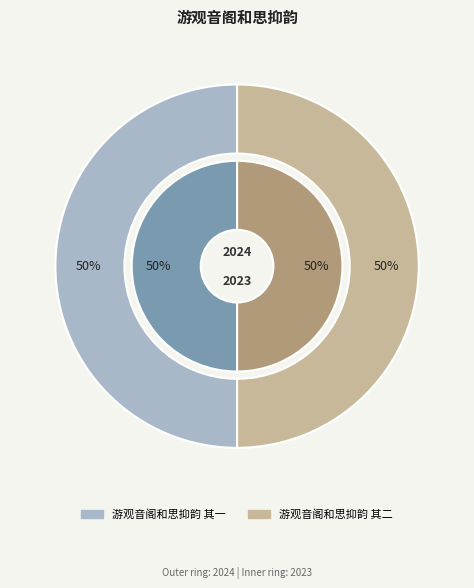

Is the sum of 游观音阁和思抑韵 其二 and 游观音阁和思抑韵 其一 greater than half?

Yes